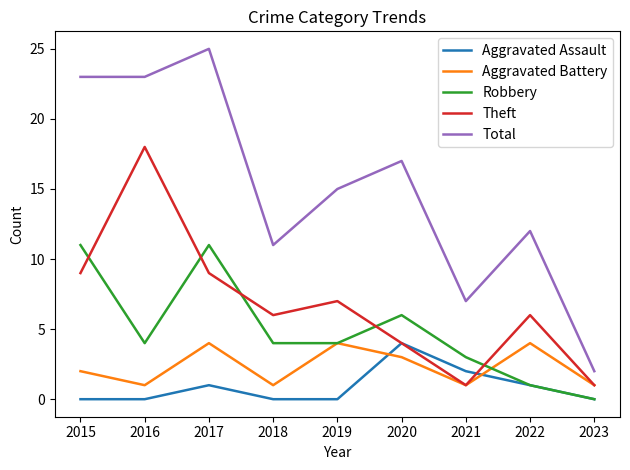

What is the sum of all Total values?

135